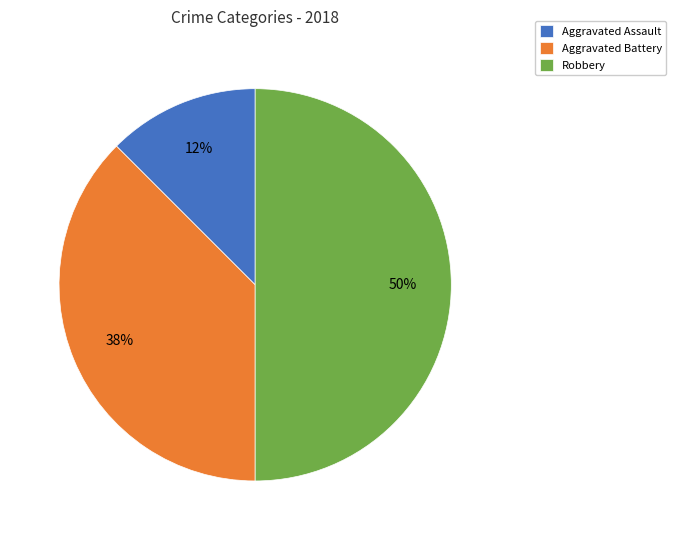

Is the sum of Robbery and Aggravated Assault greater than half?

Yes